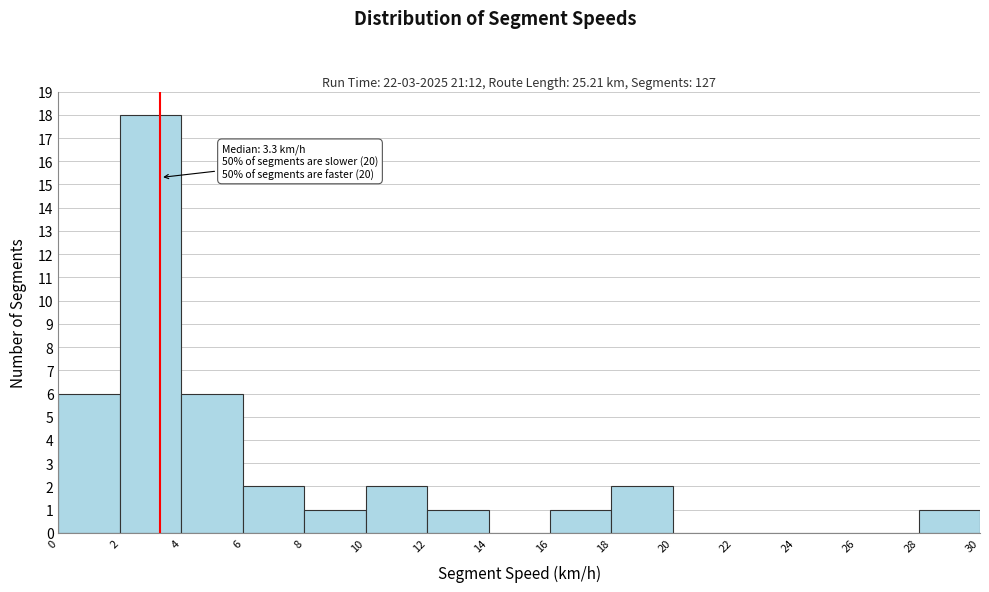

Which range on the x-axis has the tallest bar?

2 to 4